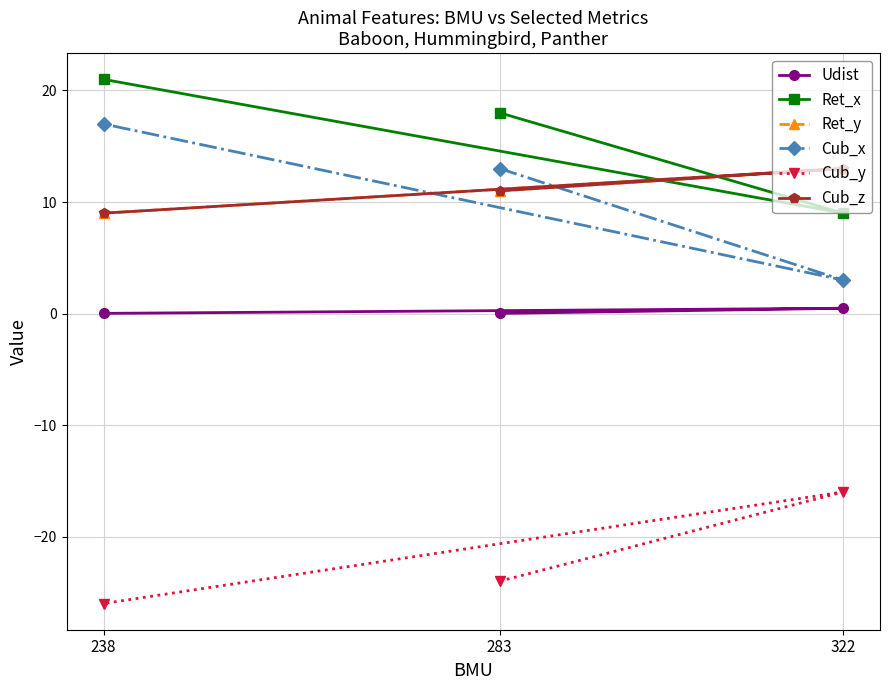

Is it true that Ret_x equals 9.7 at 238?

False